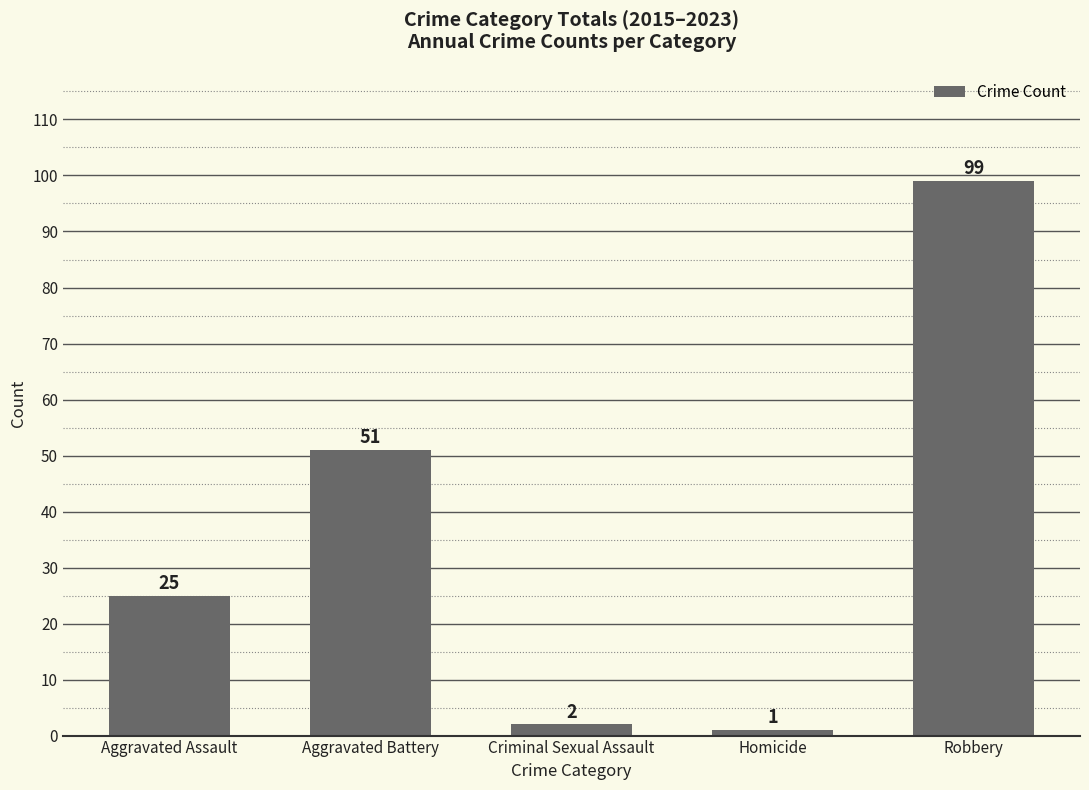

Does the chart contain any negative values?

No